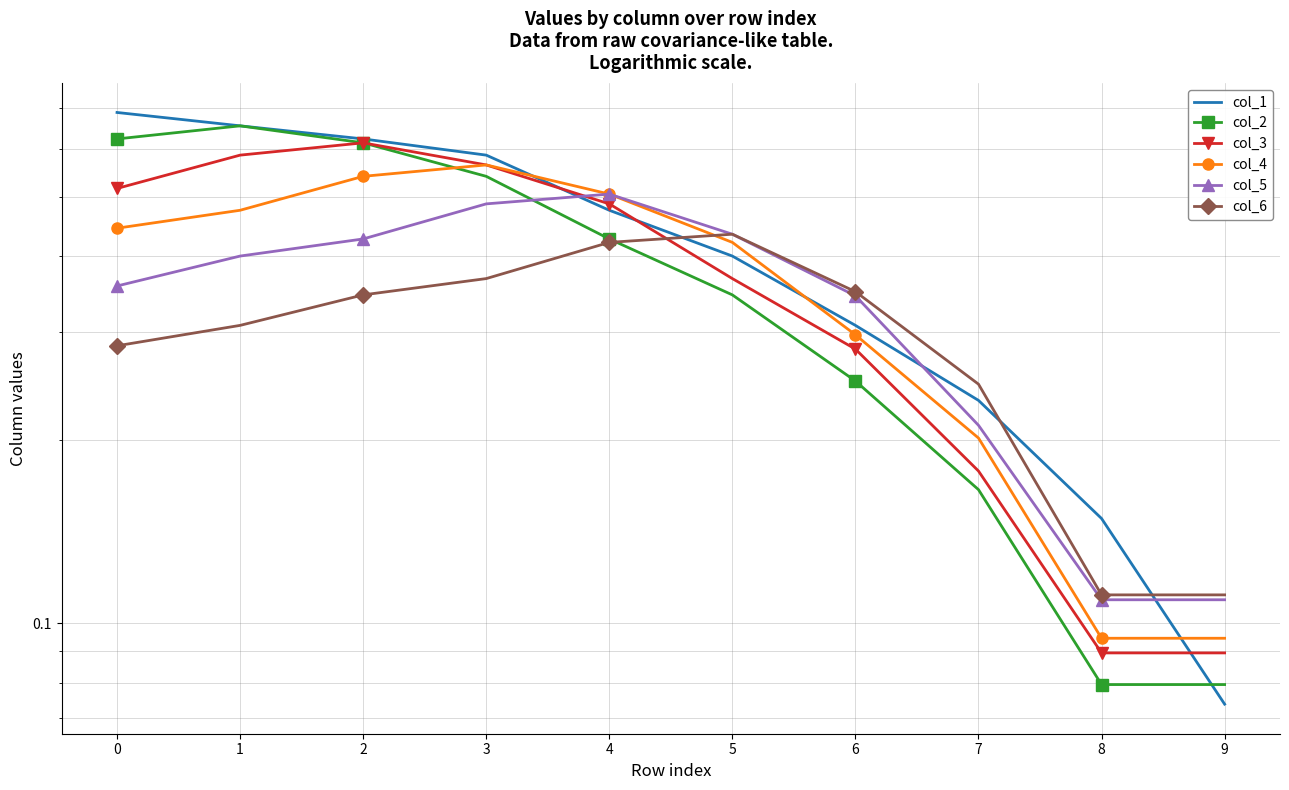

What are all the series names shown in the legend?

col_1, col_2, col_3, col_4, col_5, col_6